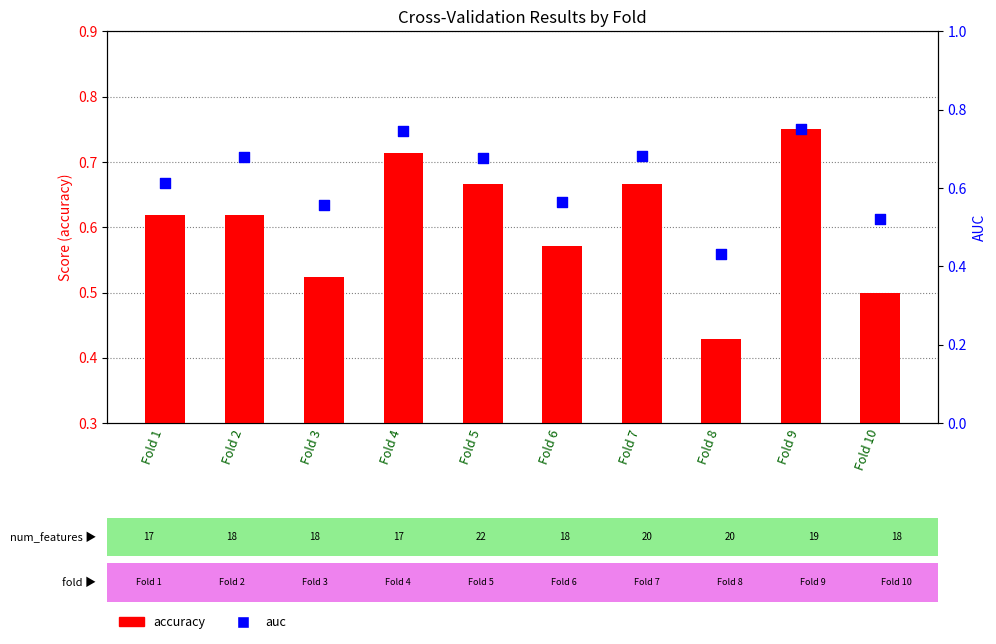

Which series has the largest Y range (max minus min)?

accuracy